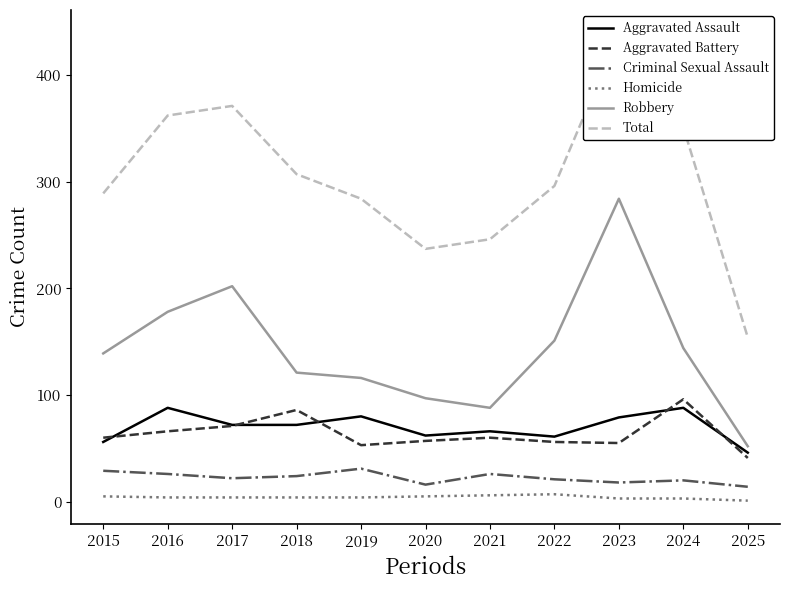

How many series are shown in this chart?

6